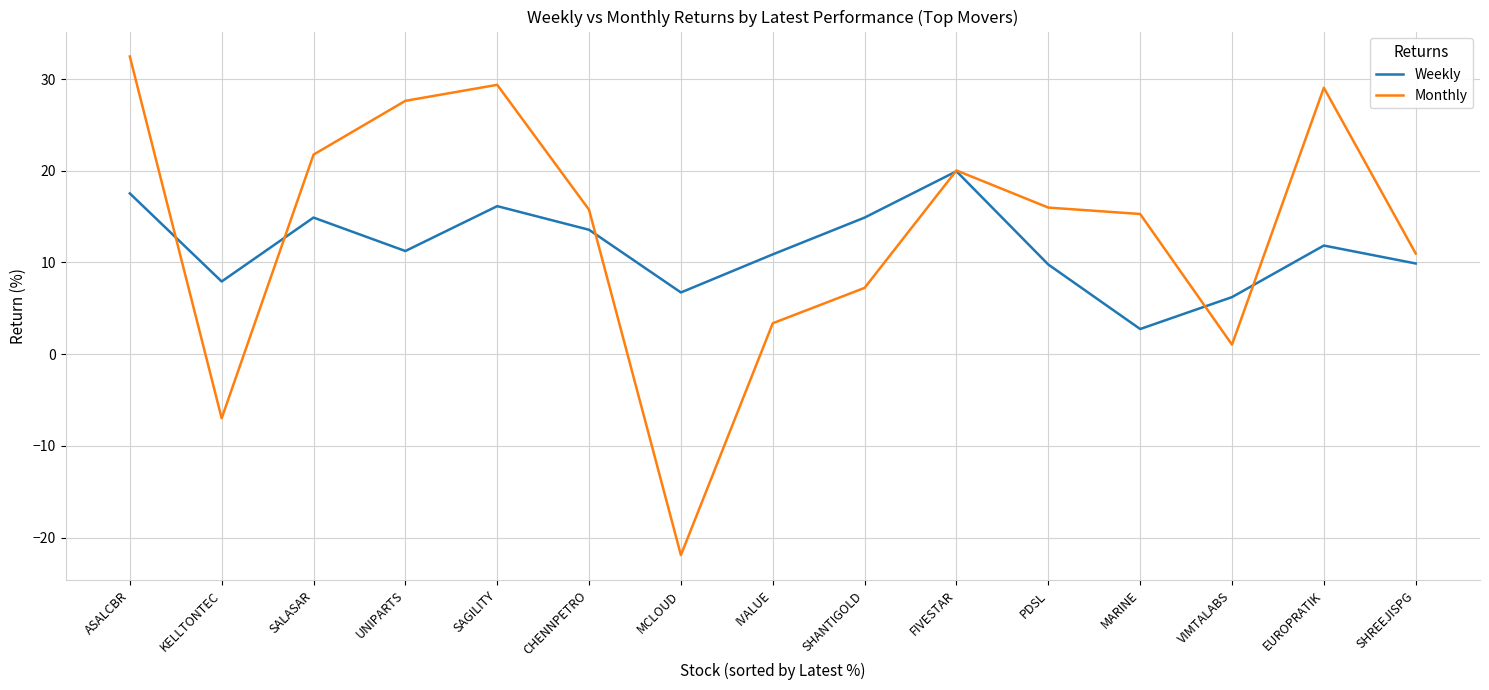

In Weekly, how many points are lower than both neighbors (excluding endpoints)?

4